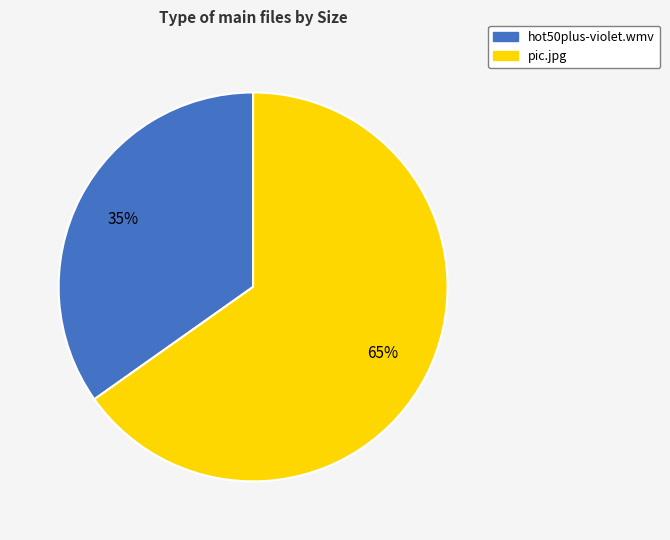

True or false: hot50plus-violet.wmv accounts for 28% of the total.

False